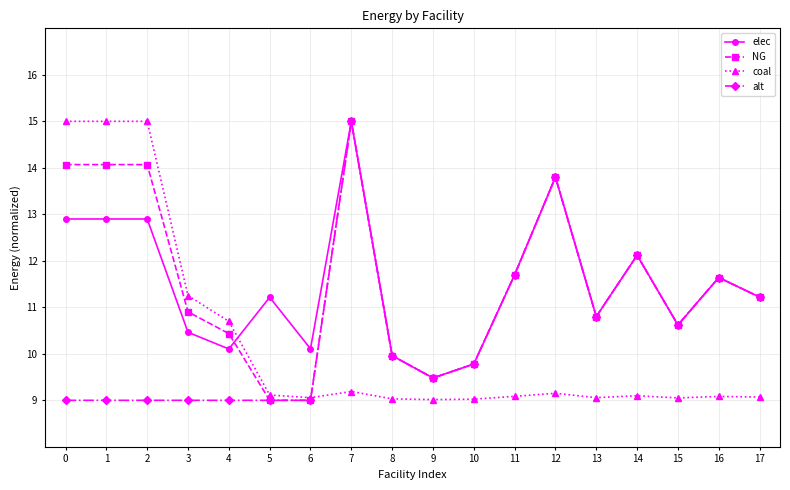

What is the spread (max minus min) of values at 14?

3.0